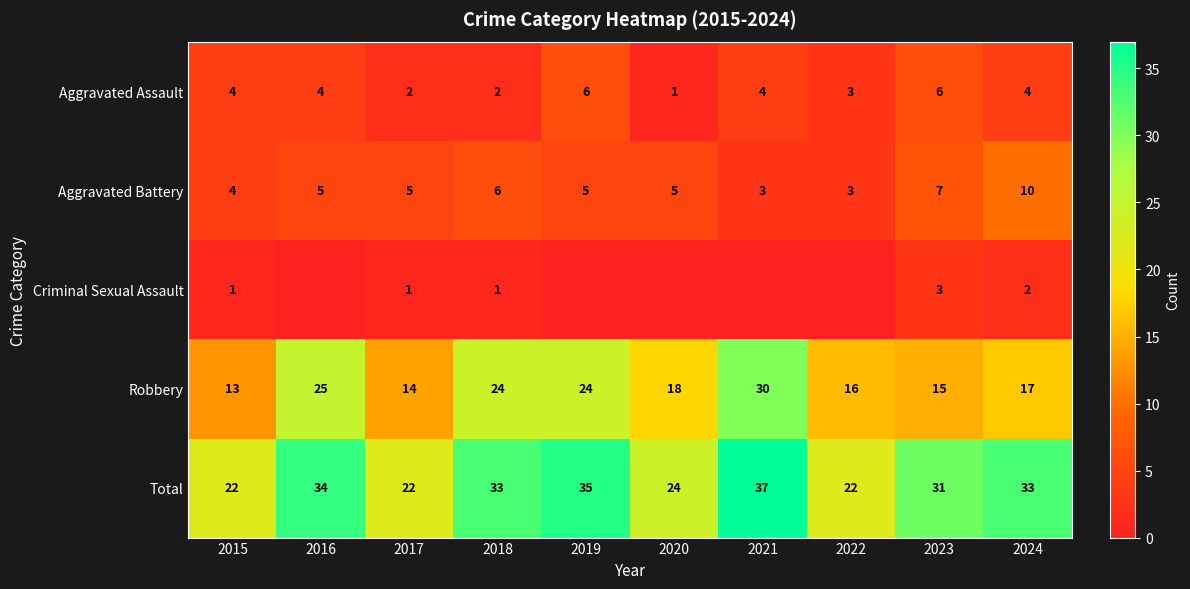

At which category is the sum across all series the highest?

2021